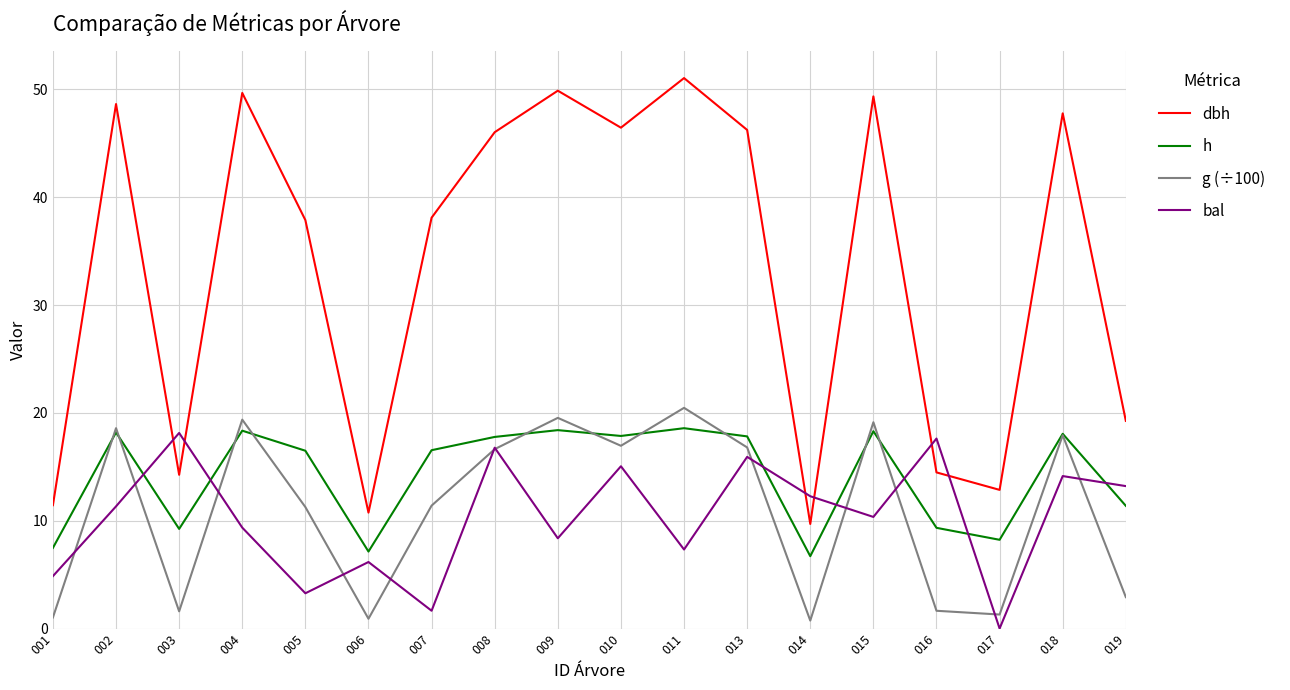

Which category has the highest value in the dbh series?

011